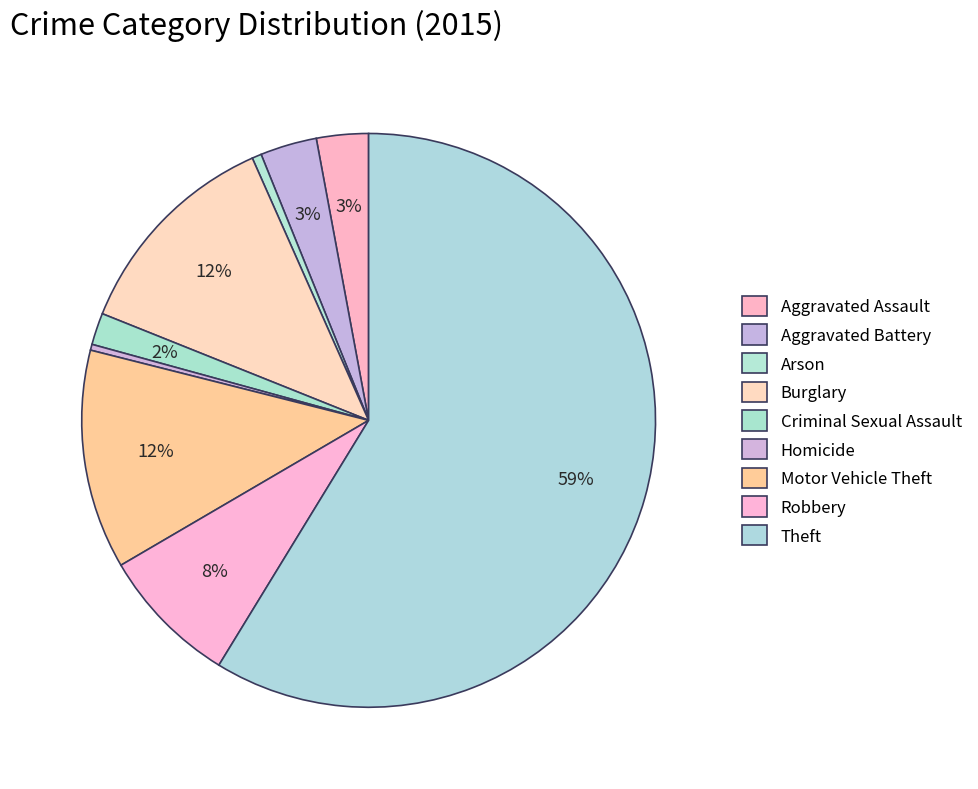

How many slices are in this pie chart?

9